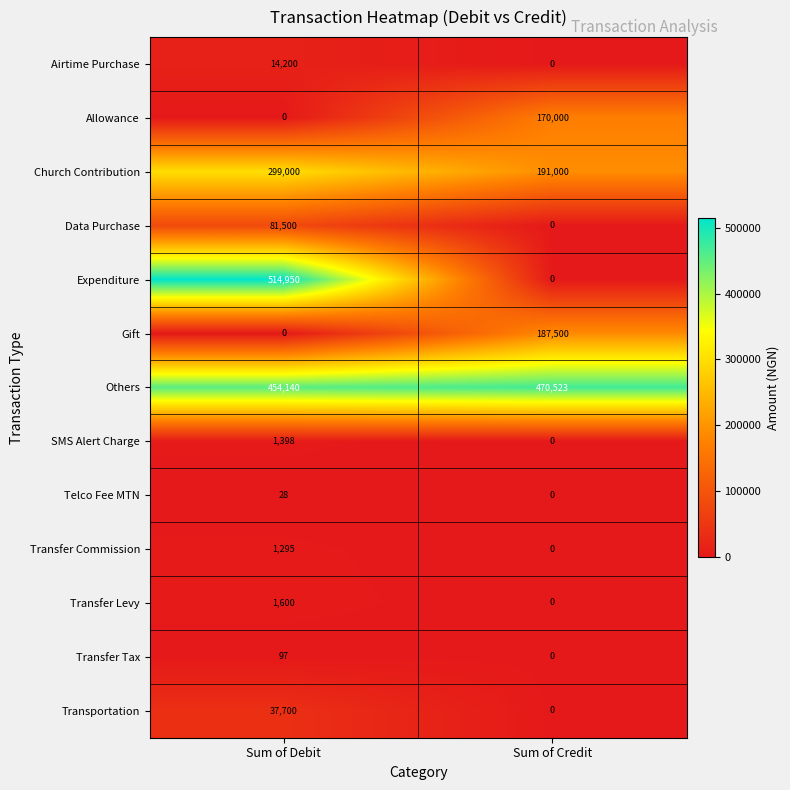

What is the sum of the Allowance values at Sum of Debit and Sum of Credit?

170000